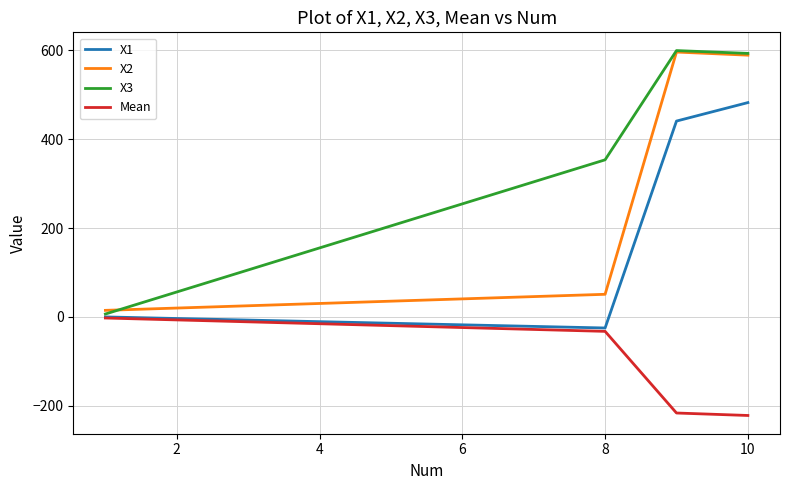

True or false: Mean and X2 cross at least once.

False